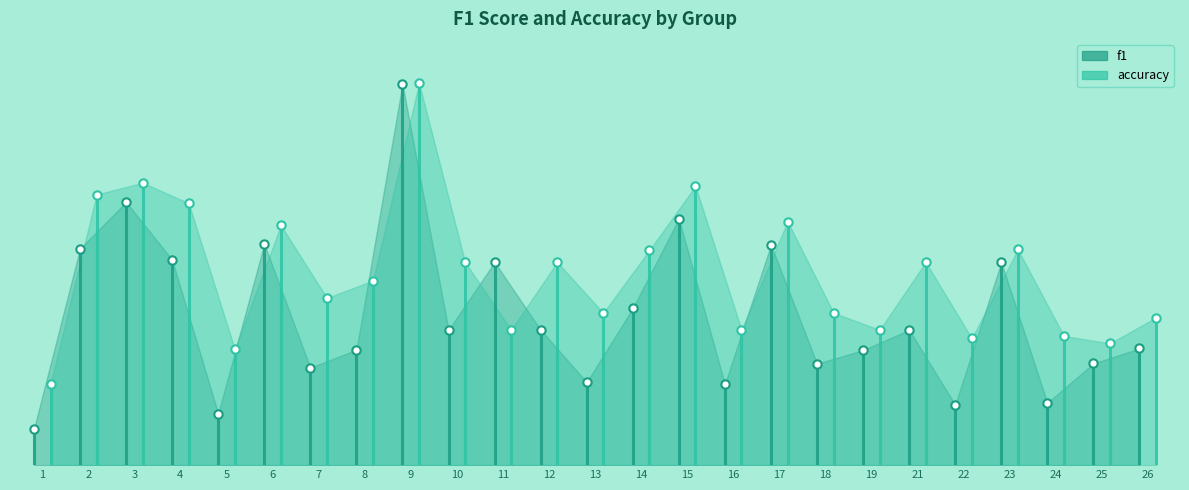

Does the chart have visible grid lines?

No